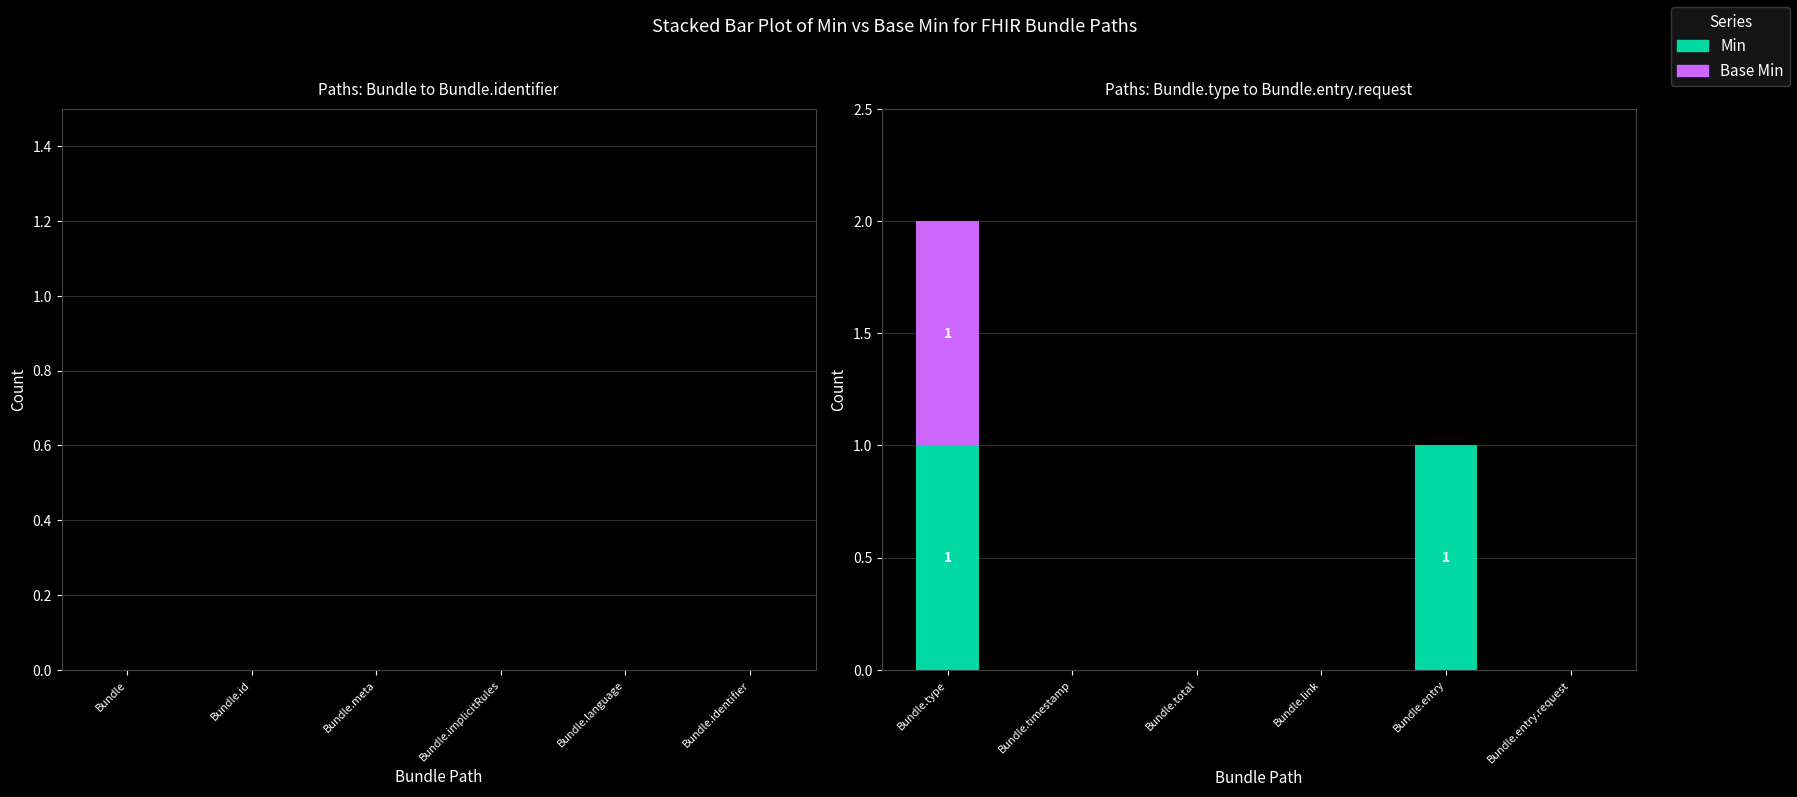

Reading left to right, what are the values for Min?

Bundle.type=1	Bundle.timestamp=0	Bundle.total=0	Bundle.link=0	Bundle.entry=1	Bundle.entry.request=0